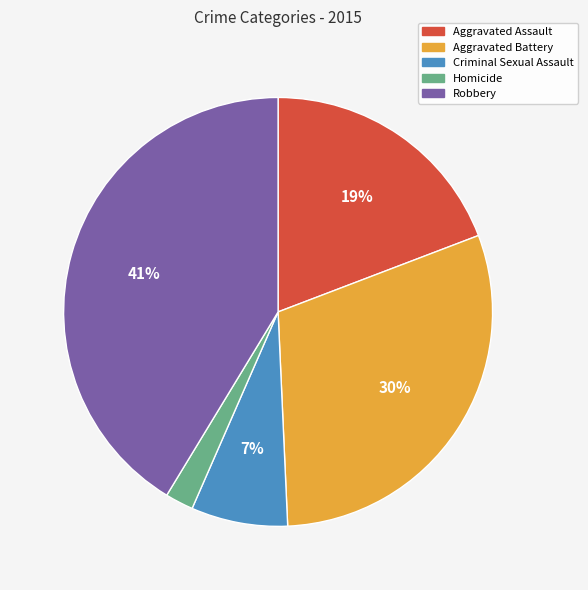

Rank the categories by value from highest to lowest.

Robbery, Aggravated Battery, Aggravated Assault, Criminal Sexual Assault, Homicide